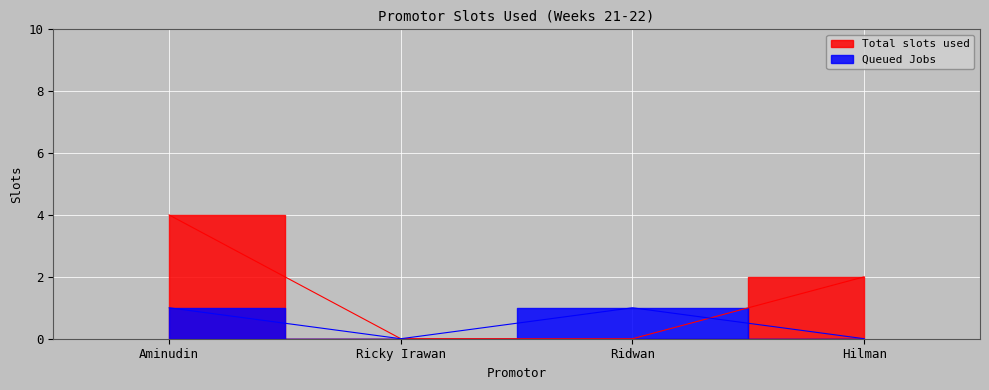

What is the label of the 2nd point from the left?

Ricky Irawan